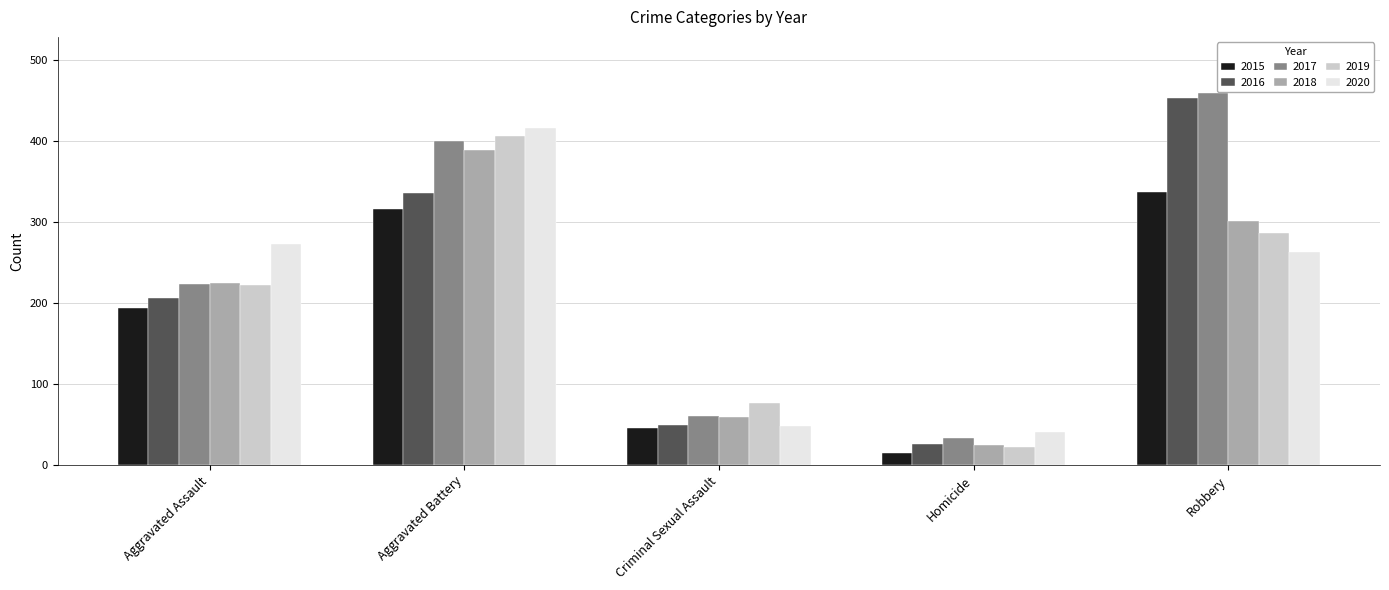

What is the sum of all 2017 values?

1178